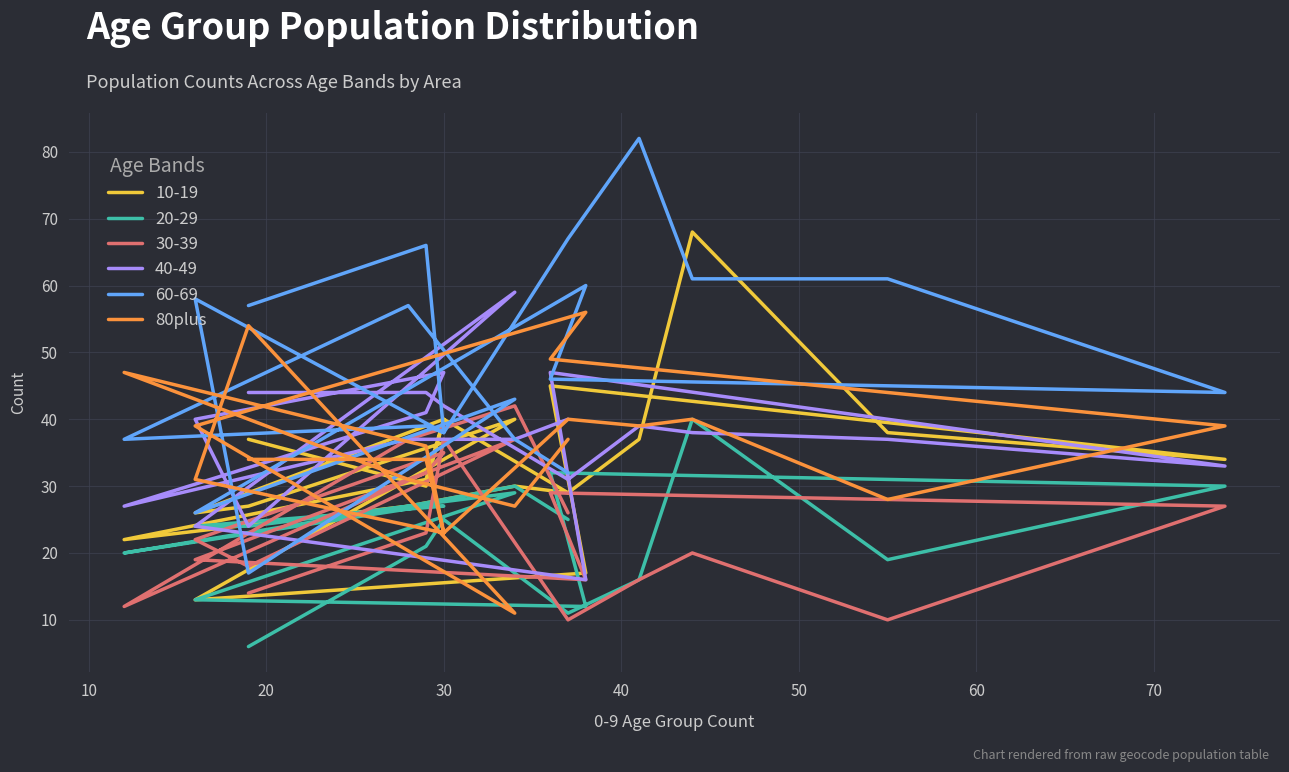

True or false: there are more than 0 points higher than both neighbors.

True